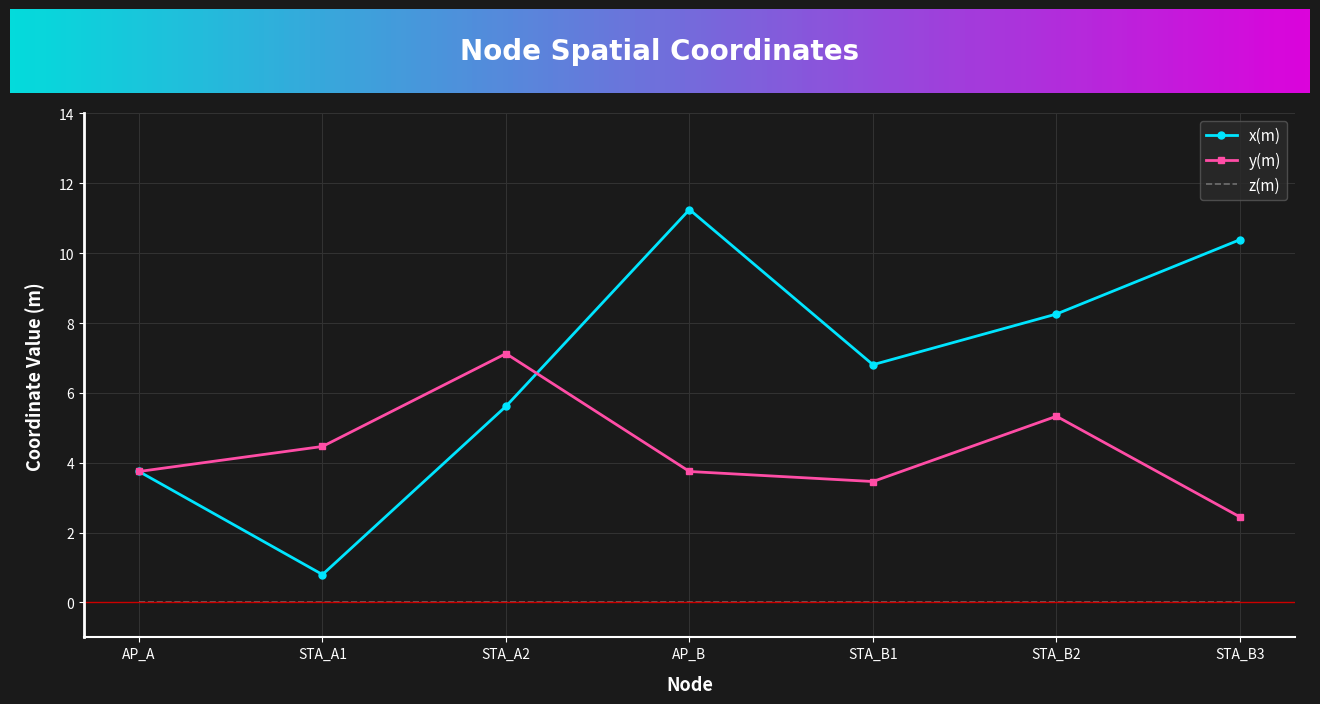

What are all the series names shown in the legend?

x(m), y(m), z(m)